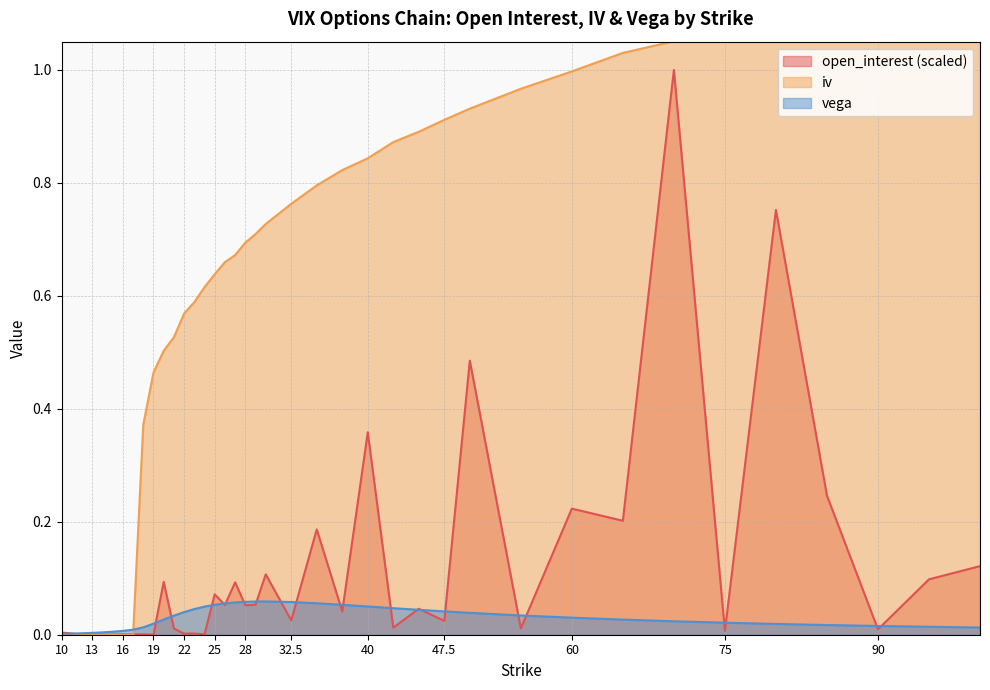

Which has a higher value, 24 or 11?

11